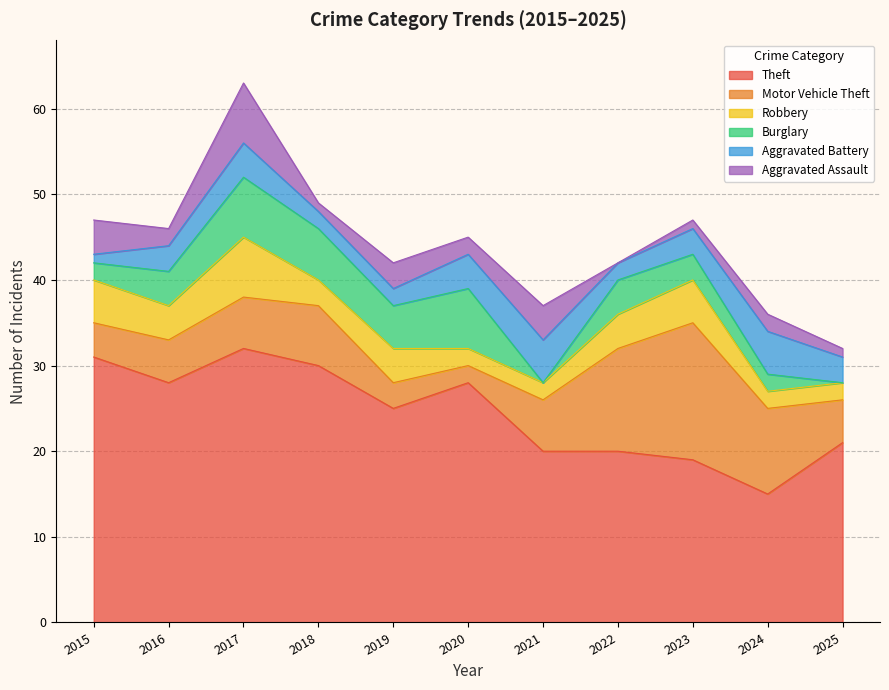

What is the maximum value for Theft?

32